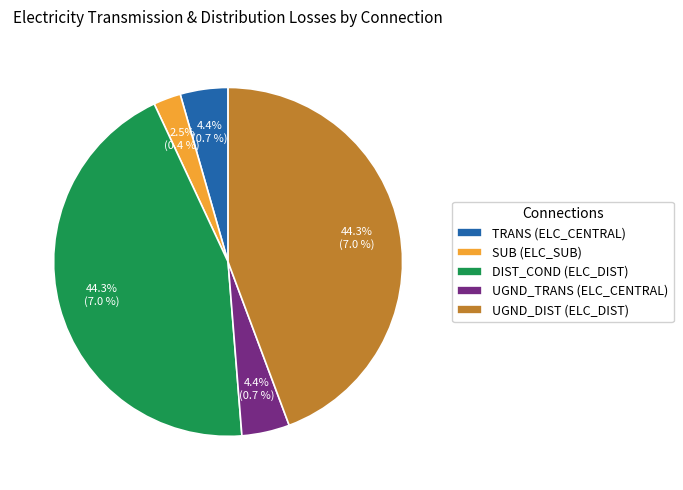

Is the sum of SUB (ELC_SUB) and DIST_COND (ELC_DIST) greater than half?

No